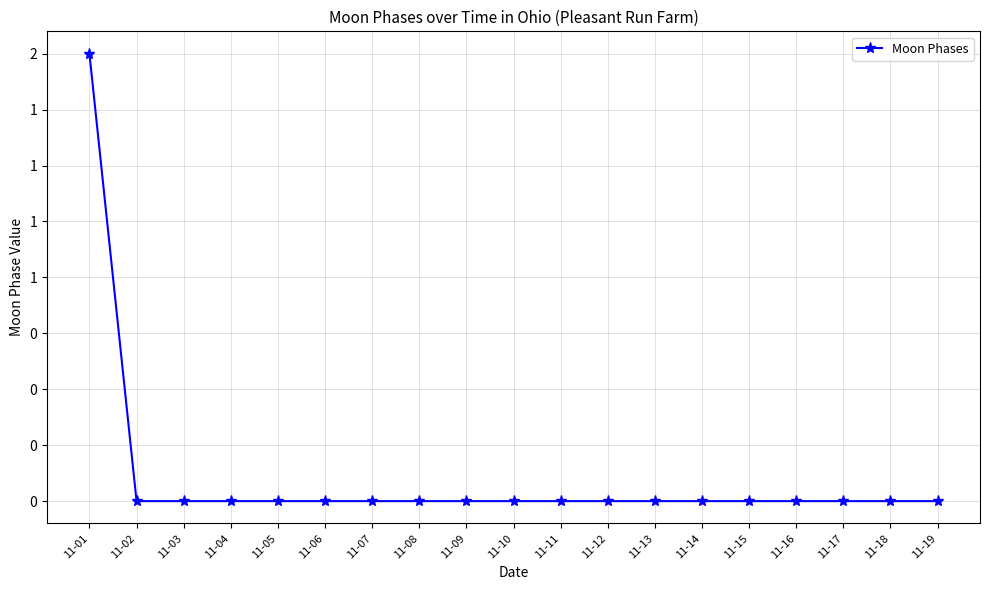

True or false: the data shows 0 at 11-15.

True